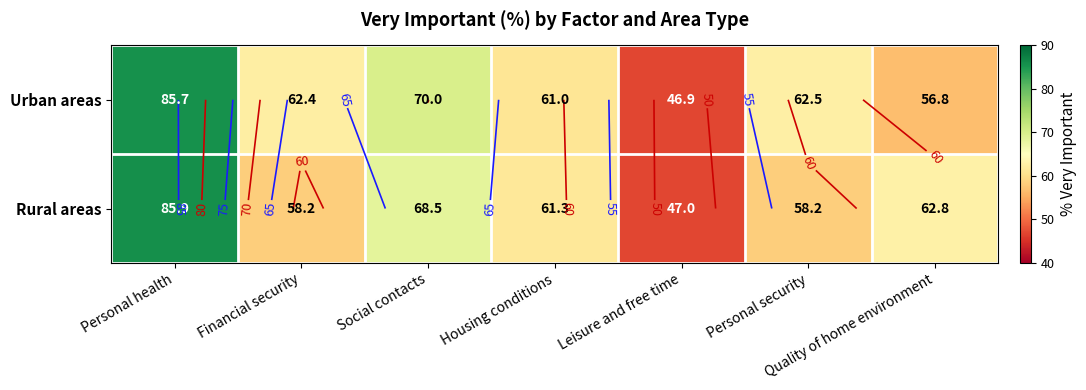

At Personal security, list the series in order from largest to smallest.

Urban areas, Rural areas